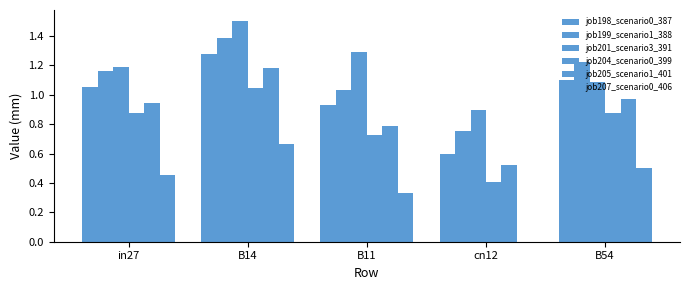

How many groups of bars are there?

5